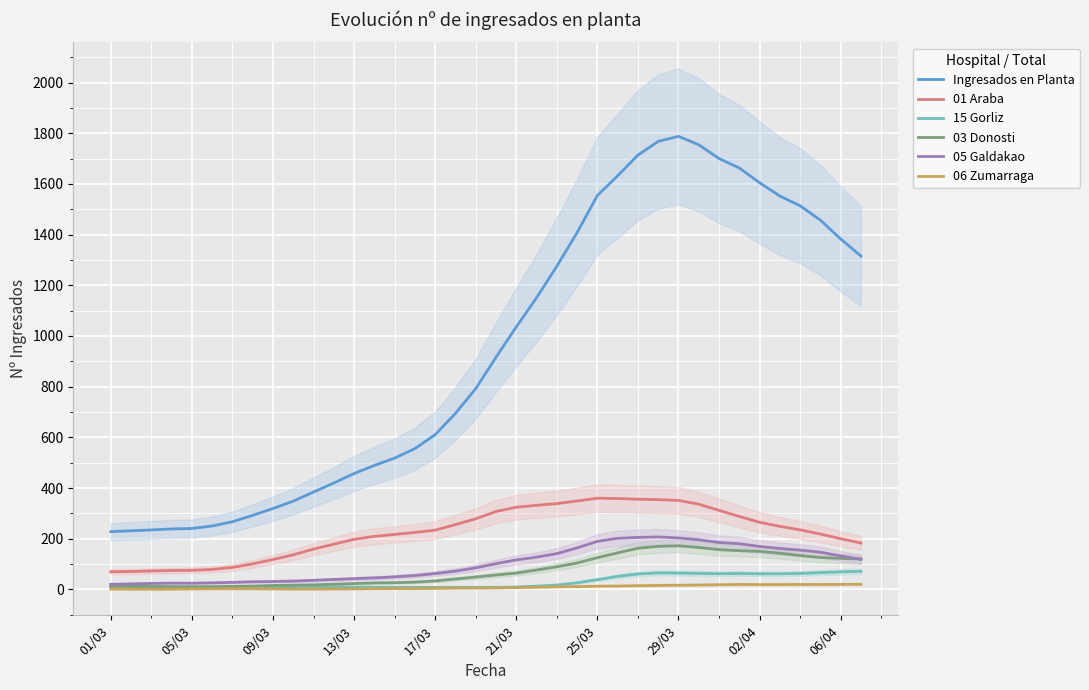

How many data points in 15 Gorliz are less than 11?

15